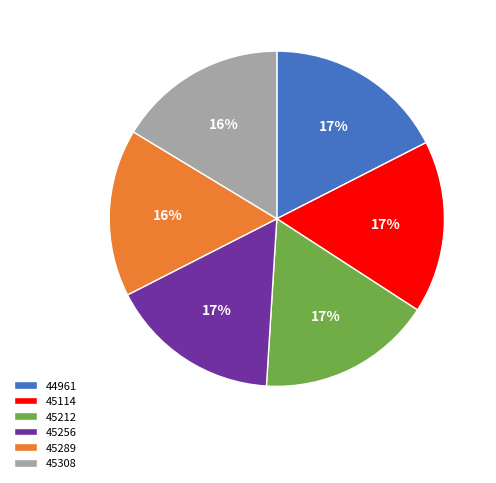

To the nearest percent, what portion does 45289 represent?

16%